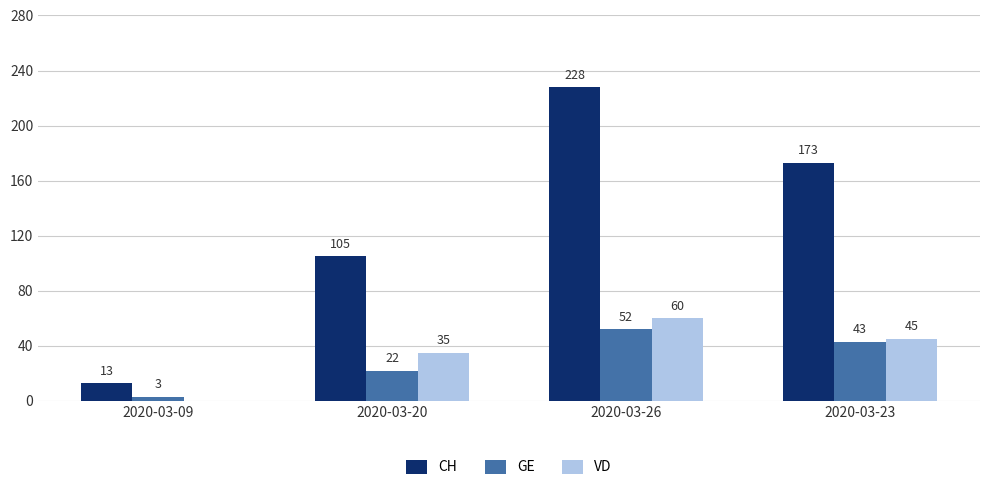

What is the sum of all VD values?

140